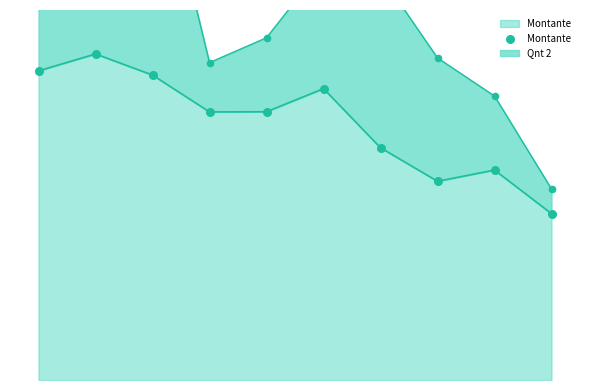

Approximately how many times larger is the value at 0 compared to 9?

1.9